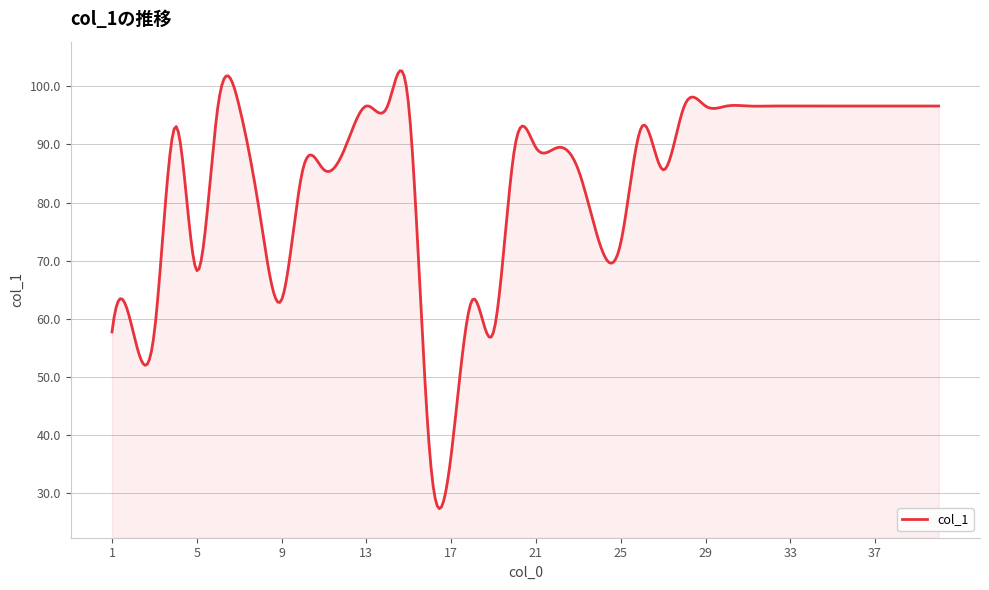

What is the average value?

83.9